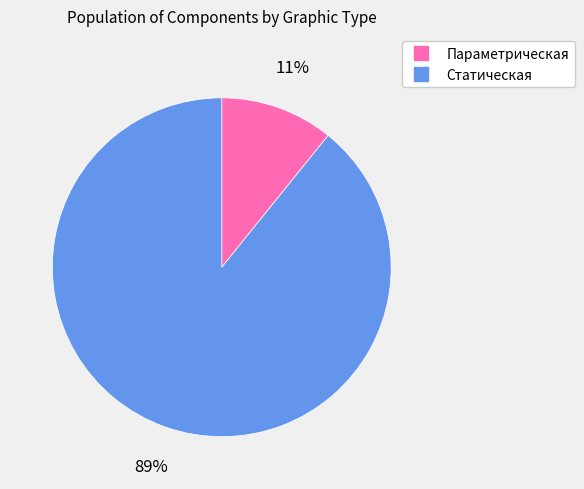

Is there any slice that represents more than half of the pie?

Yes